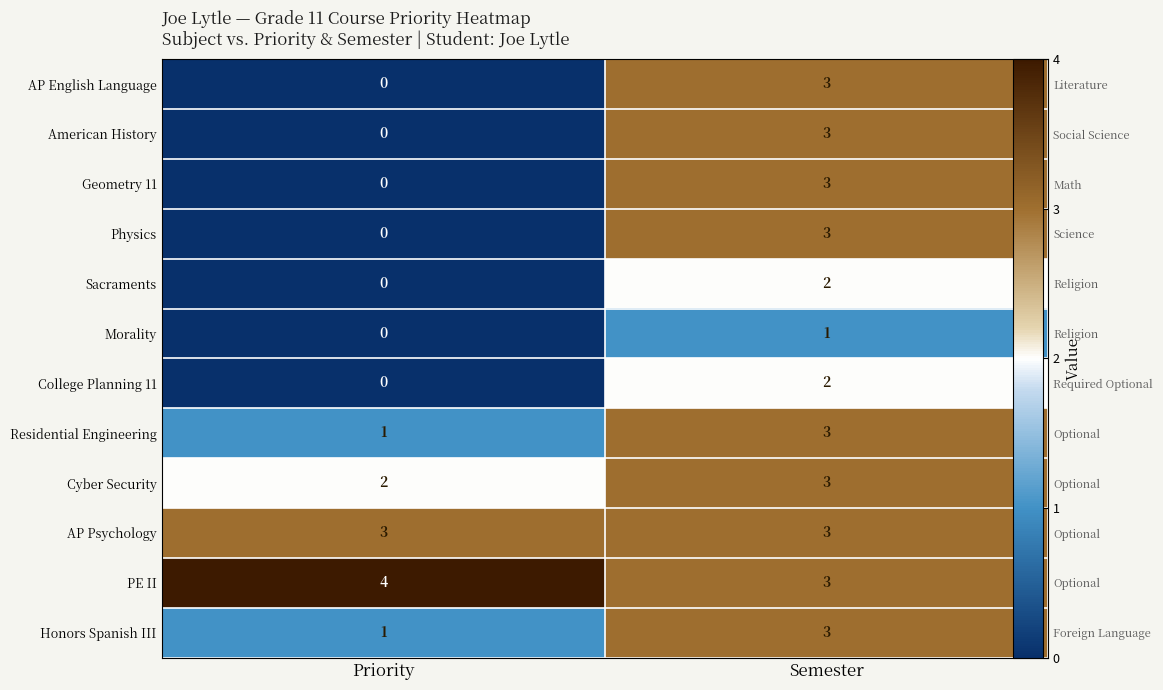

Is the value of American History at Priority greater than the value of College Planning 11 at Priority?

No